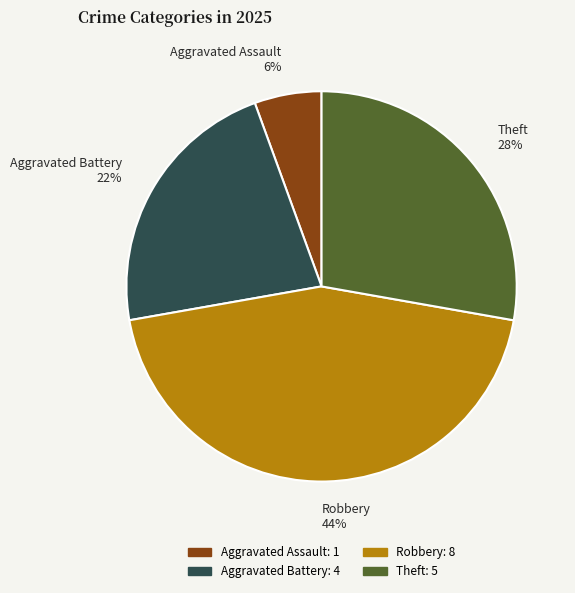

Is it true that Robbery is 56% of the pie?

False